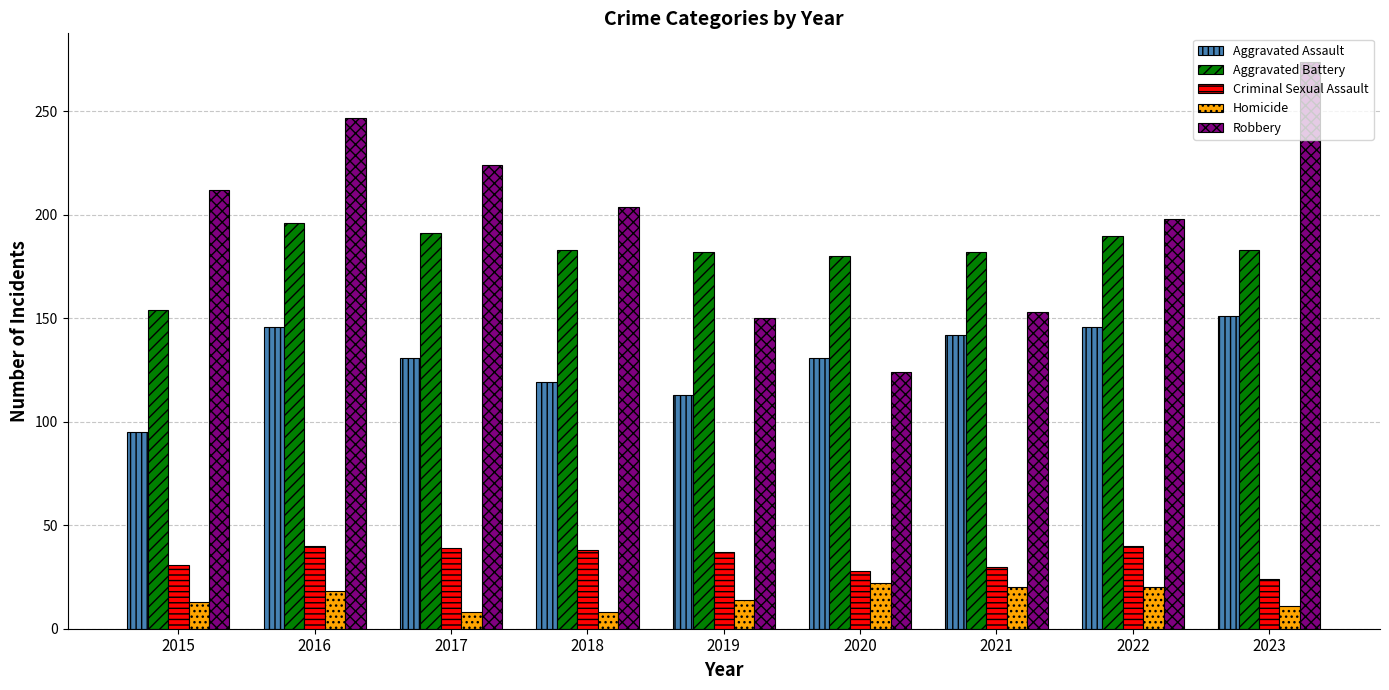

List the series in order of their peak value, highest first.

Robbery, Aggravated Battery, Aggravated Assault, Criminal Sexual Assault, Homicide